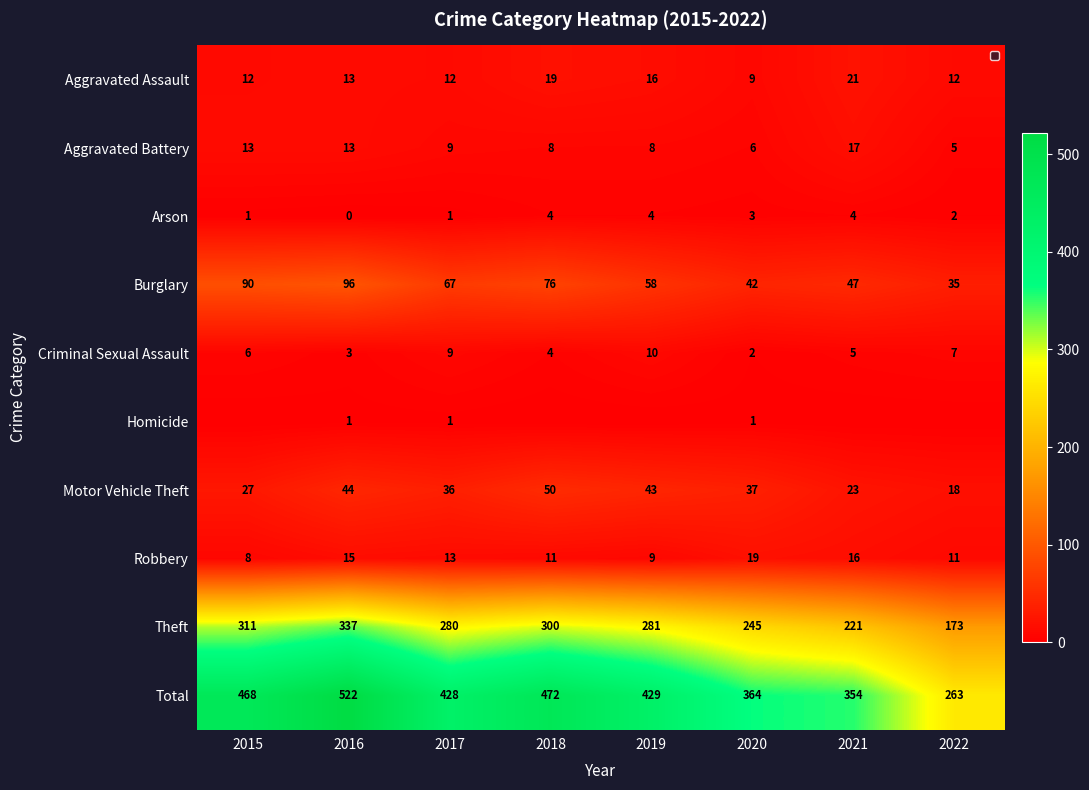

True or false: Robbery has a value of 13 at 2017.

True